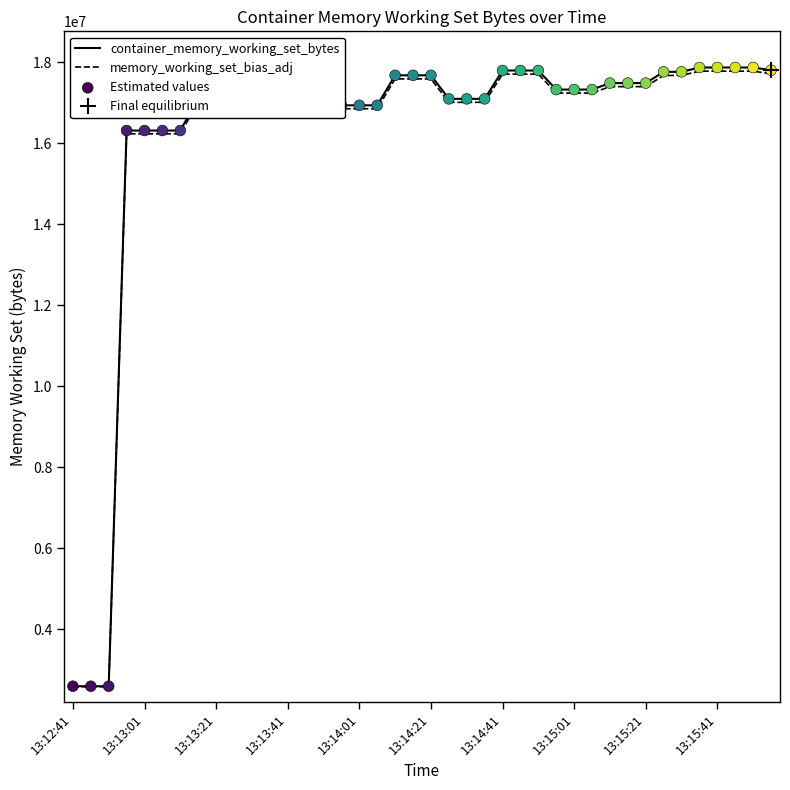

What are all the series names shown in the legend?

container_memory_working_set_bytes, memory_working_set_bias_adj, Estimated values